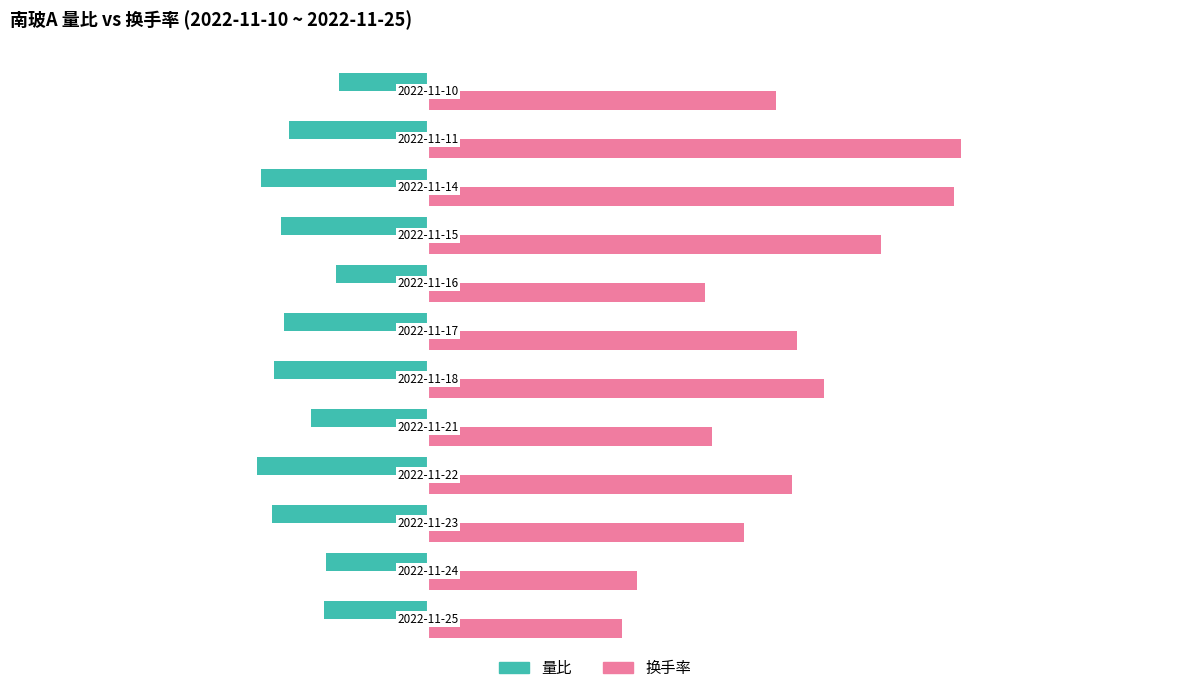

What is the difference between the maximum and minimum values in the 量比 series?

0.5